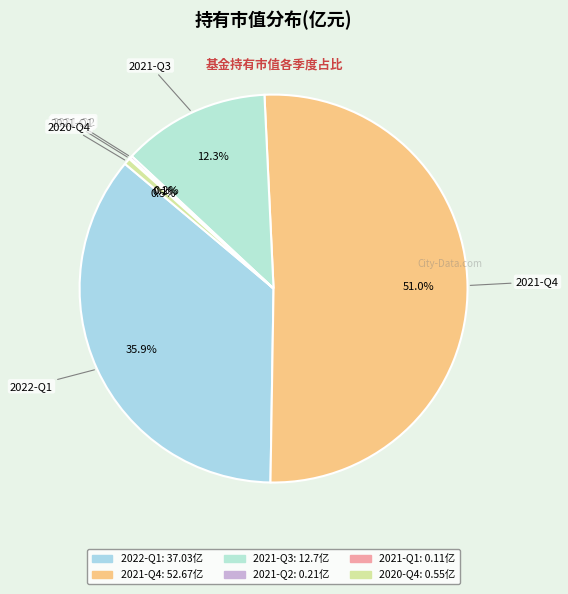

Which has a higher value, 2022-Q1 or 2021-Q4?

2021-Q4